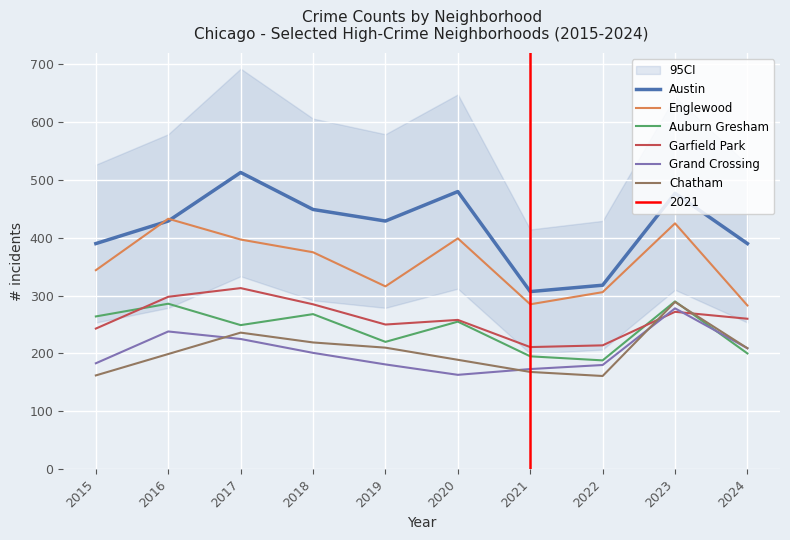

Where does the Grand Crossing series first go above 201?

2016